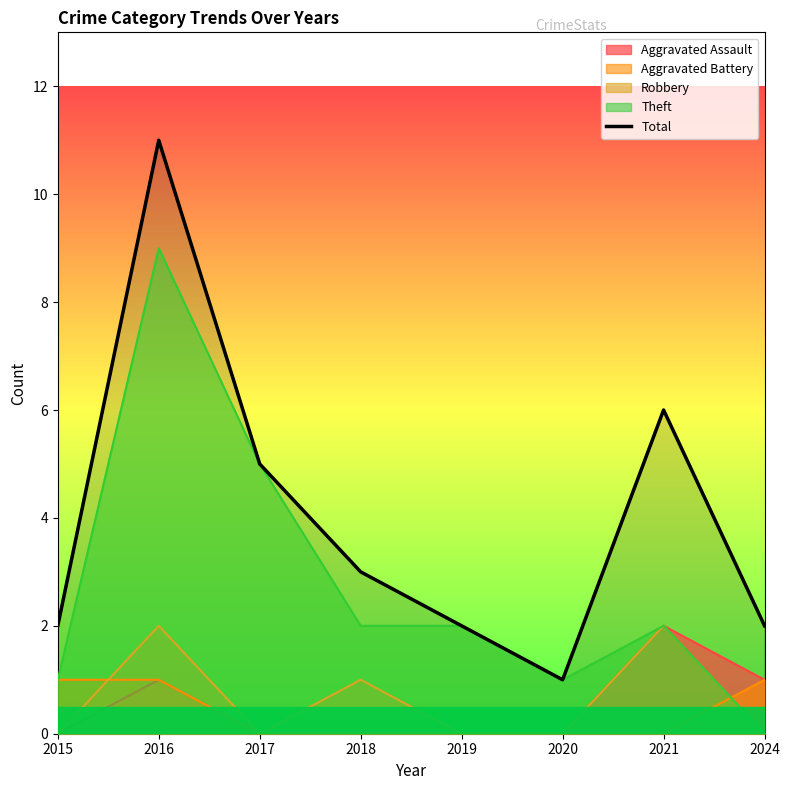

Reading left to right, transcribe all the data shown in this chart.

2	11	5	3	2	1	6	2